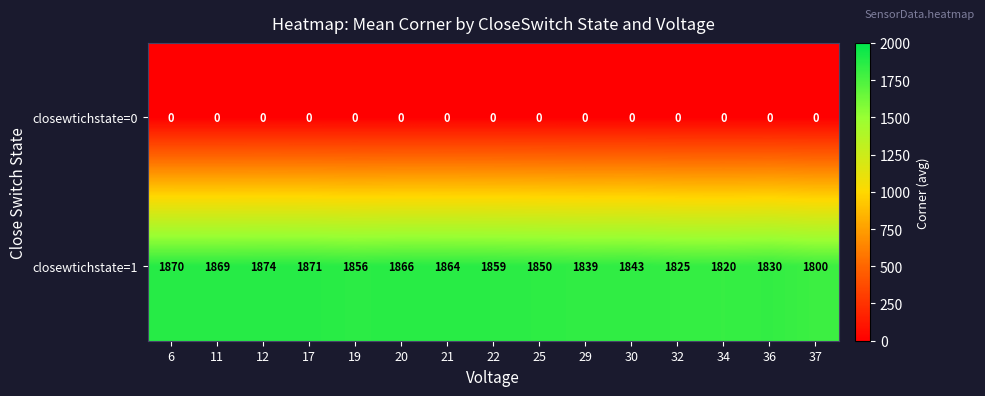

Count the number of data series in this chart.

2